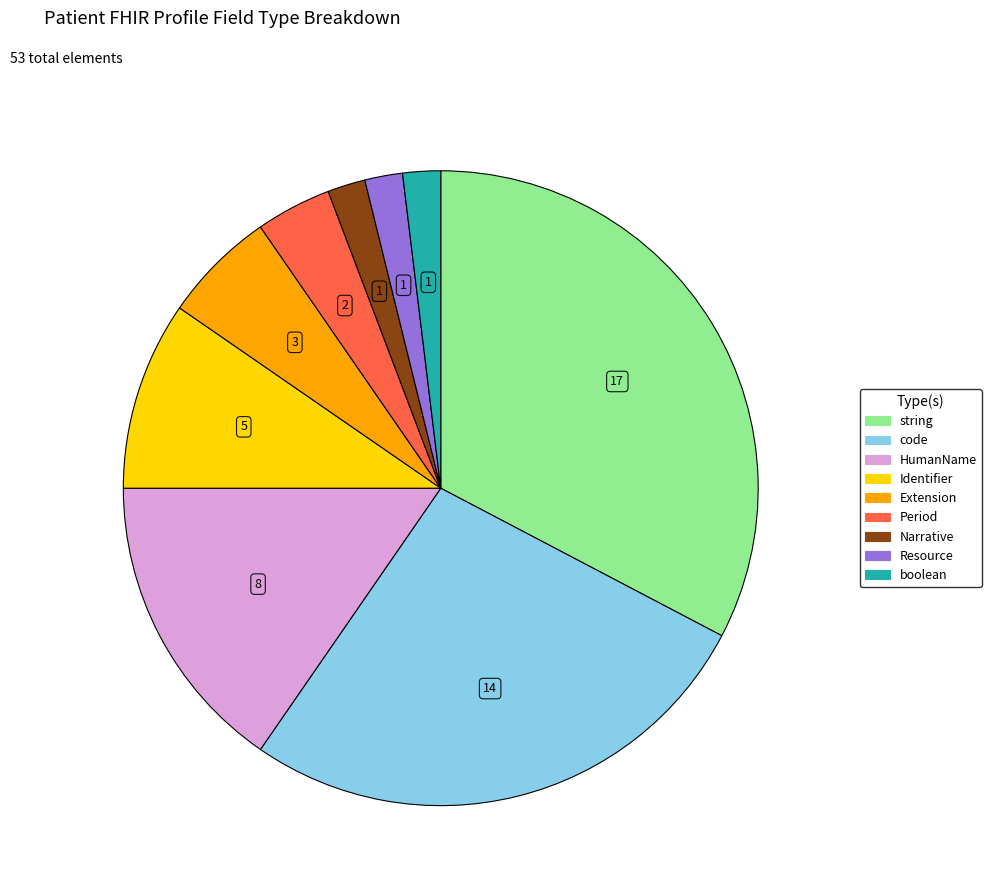

Which category has the biggest portion of the pie?

string